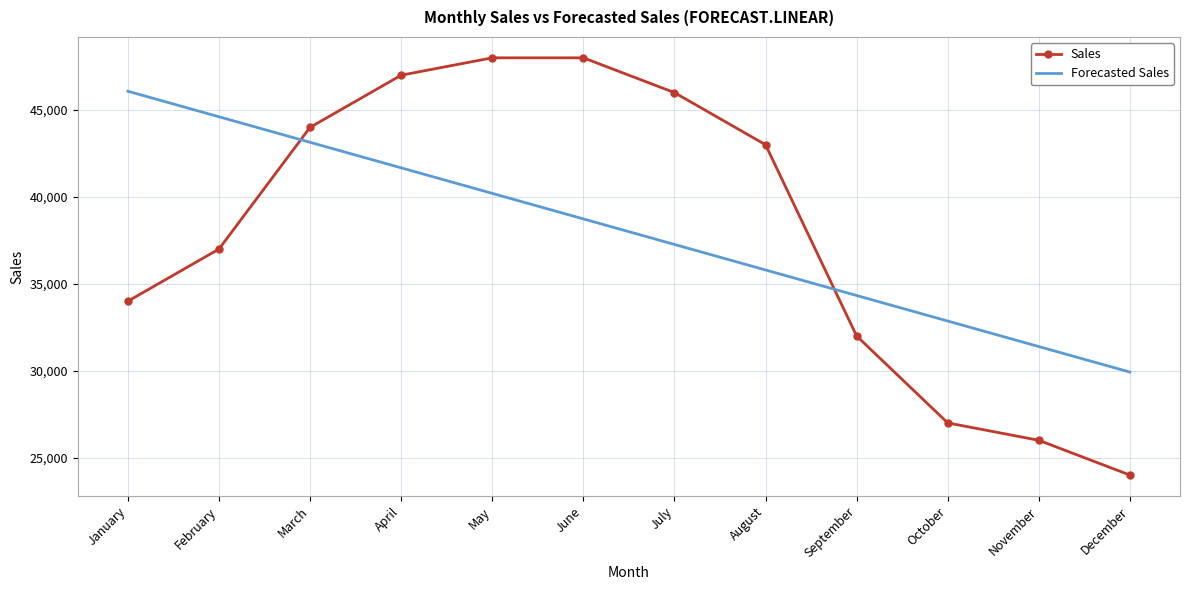

The value of Forecasted Sales at May is 21614.0. True or false?

False